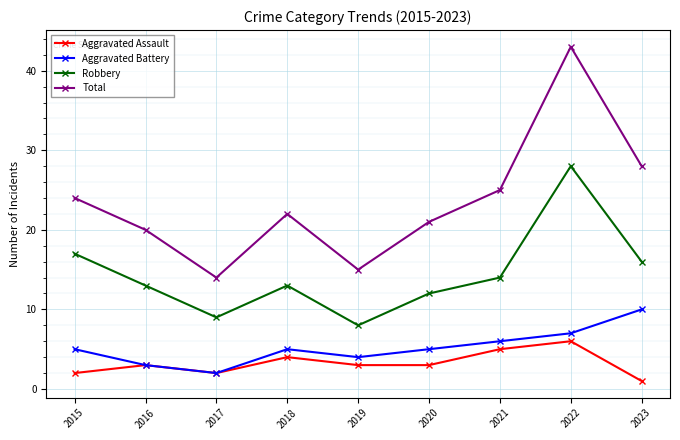

What is the sum of the Aggravated Battery values at 2020 and 2022?

12